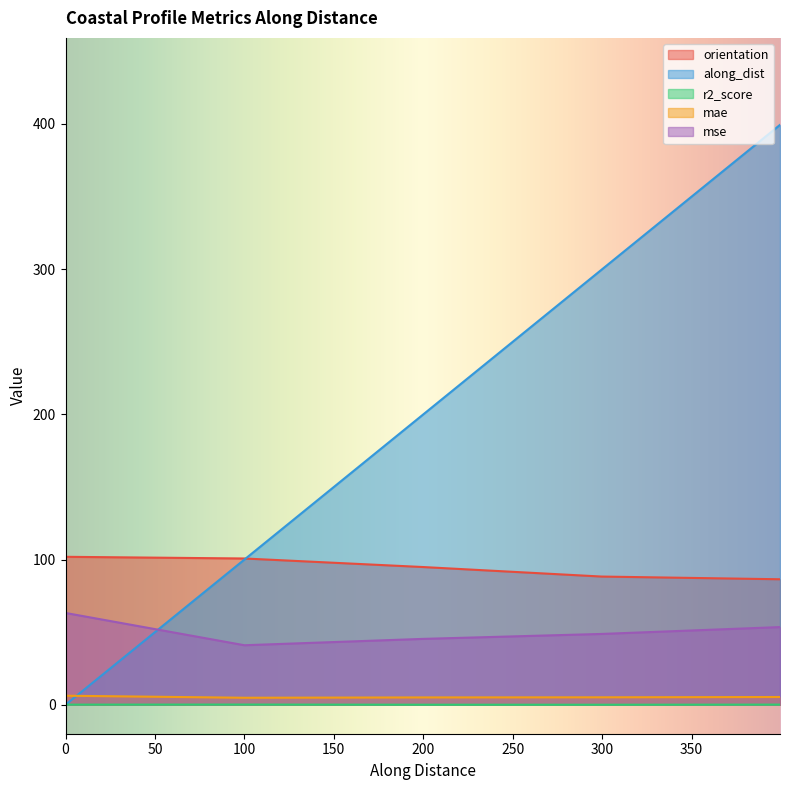

Which series has the largest range (max minus min)?

along_dist